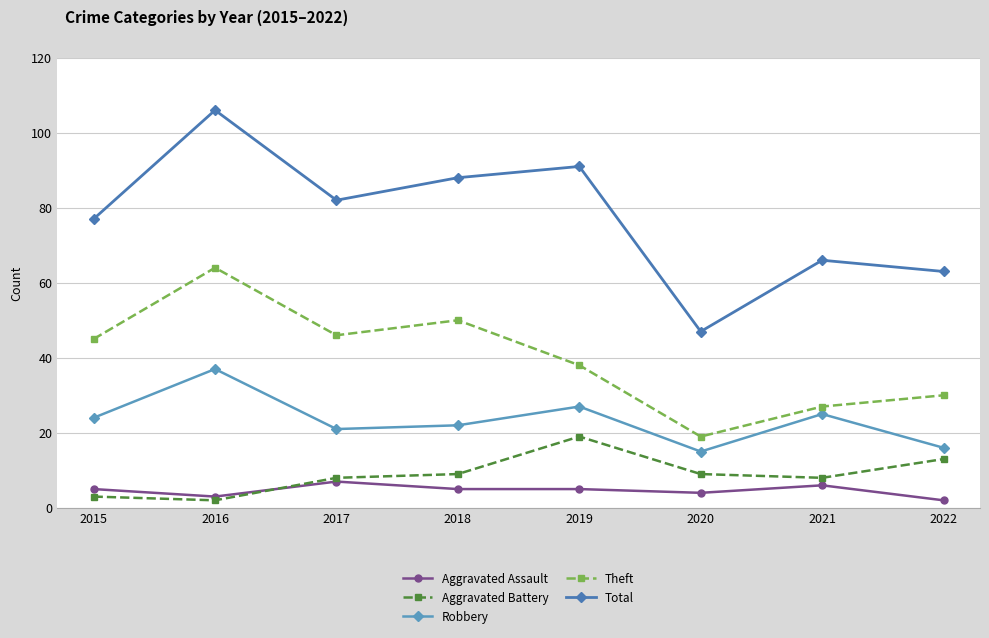

Rank the series at 2022 from highest to lowest value.

Total, Theft, Robbery, Aggravated Battery, Aggravated Assault